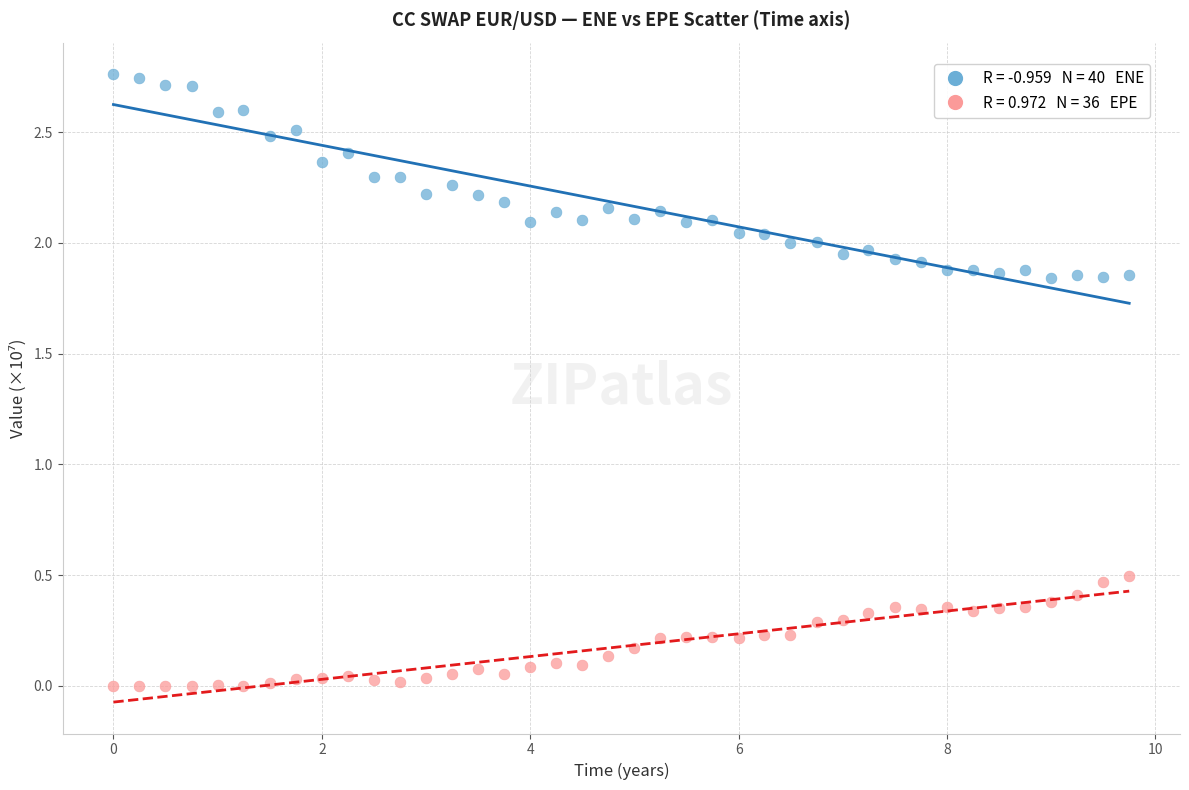

Across all data points, what is the range of X values (max minus min)?

9.7